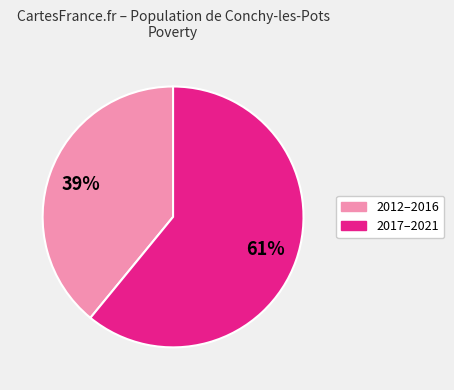

How many slices are in this pie chart?

2